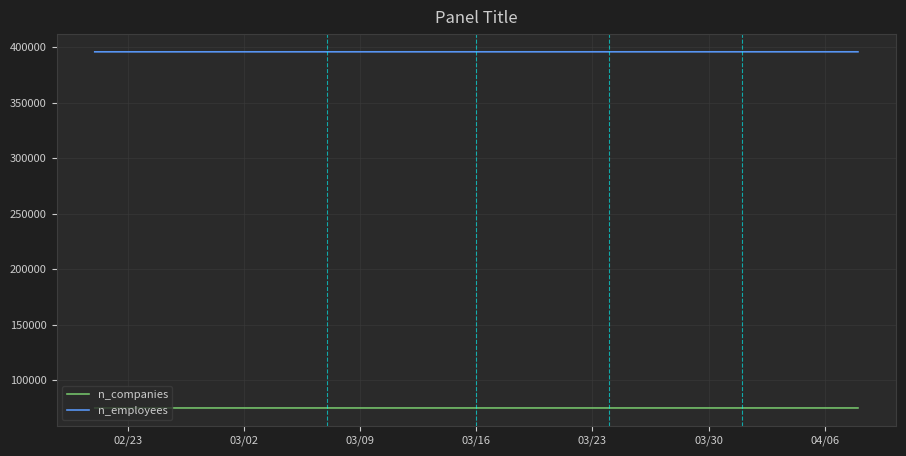

How many categories are shown in the chart?

40